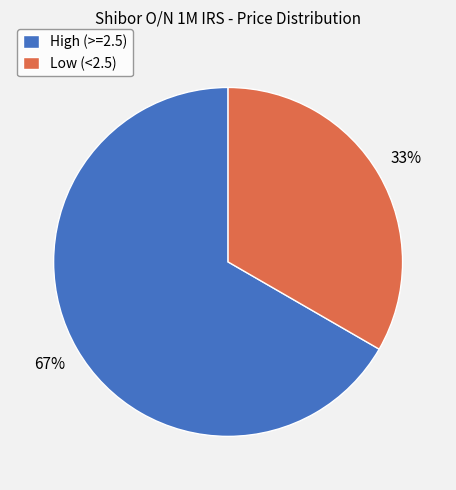

Count the number of slices in the pie.

2